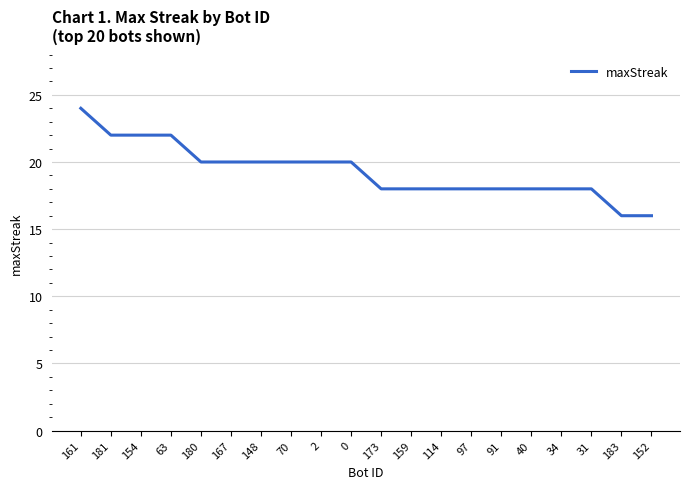

Reading right to left, what are all the values shown in this chart?

152=16	183=16	31=18	34=18	40=18	91=18	97=18	114=18	159=18	173=18	0=20	2=20	70=20	148=20	167=20	180=20	63=22	154=22	181=22	161=24